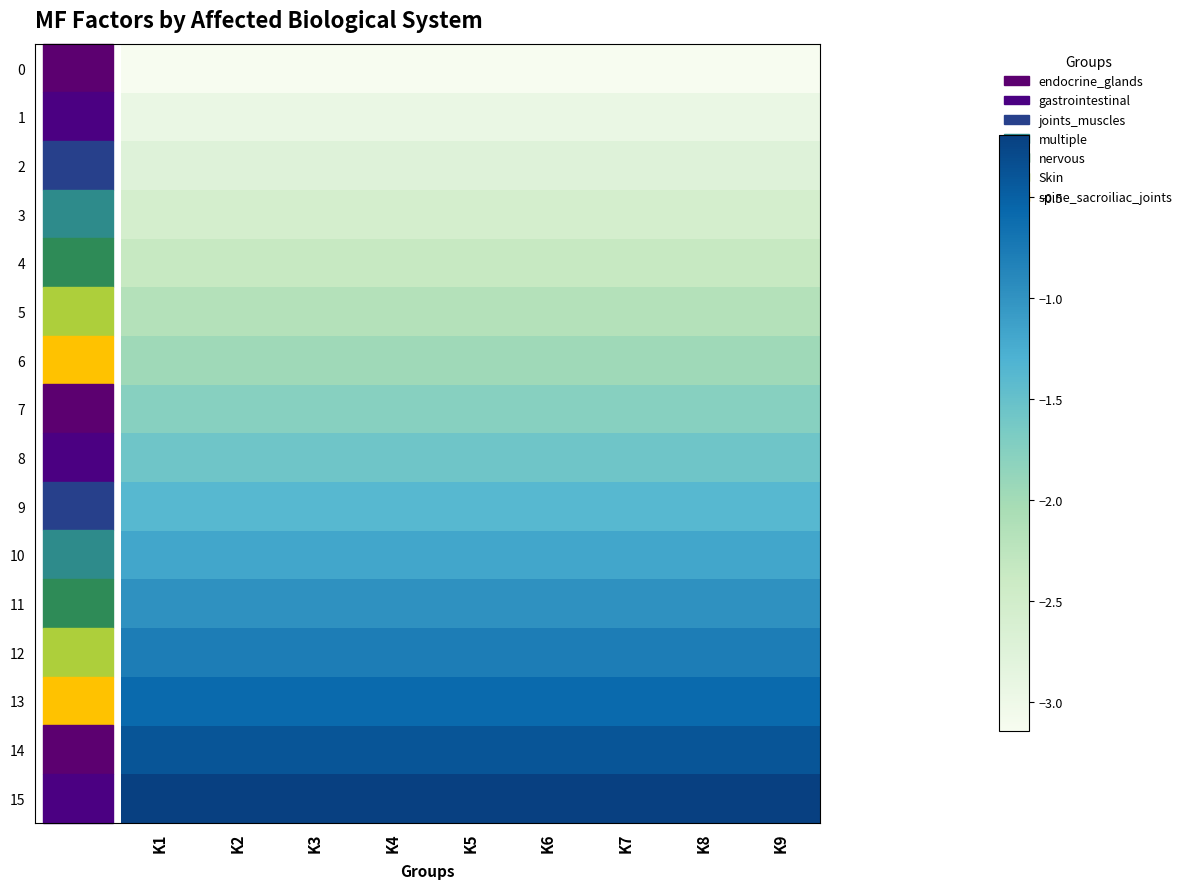

Between K9 and K7, which is larger?

K9